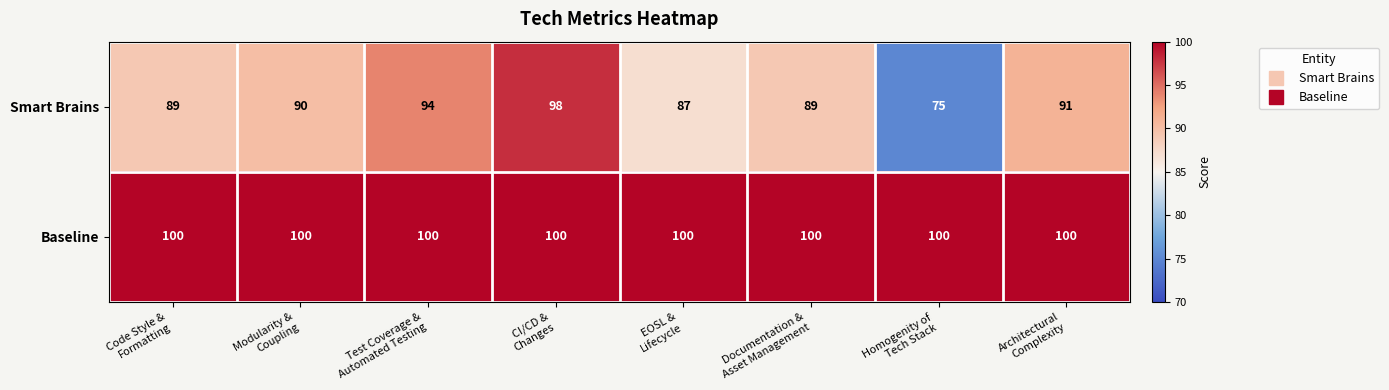

What is the highest value of the Smart Brains series?

98